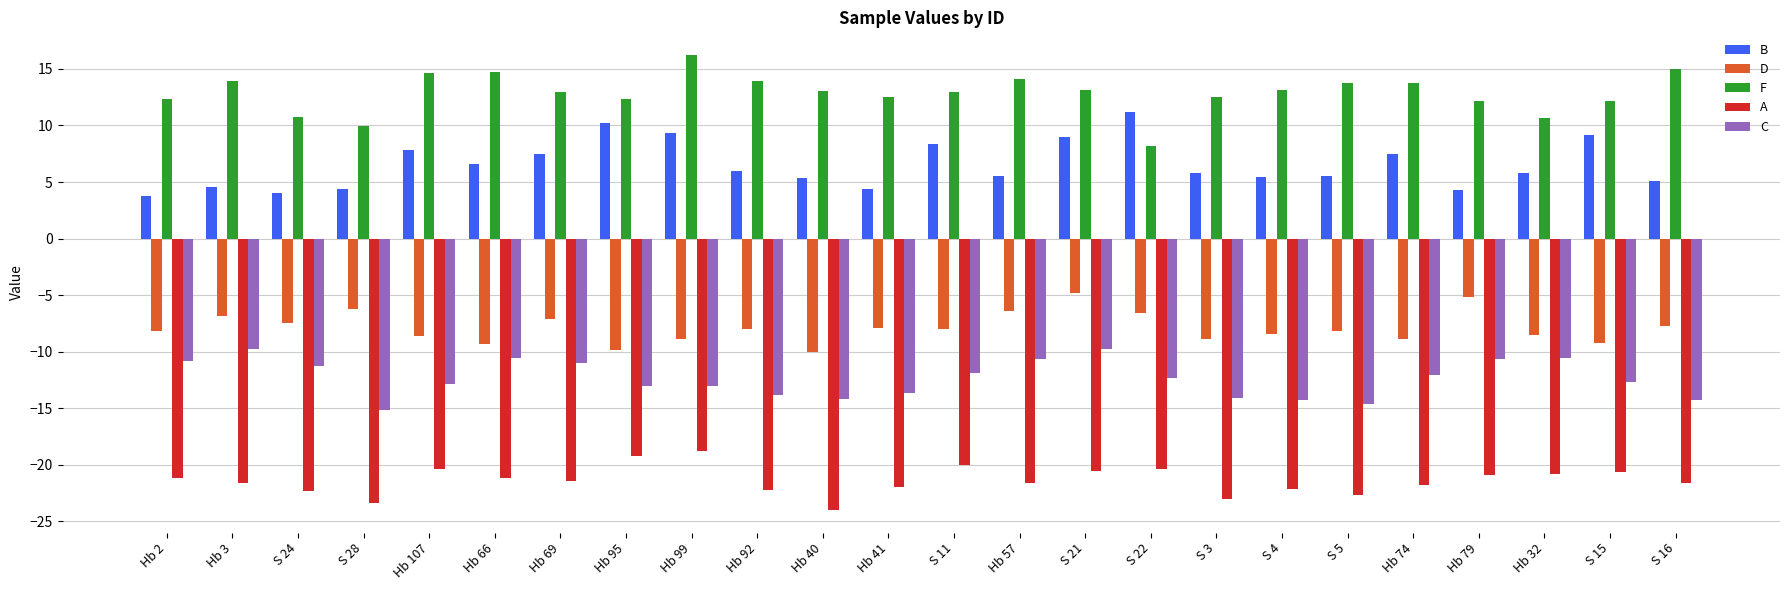

What is the label of the 8th bar from the left?

Hb 95